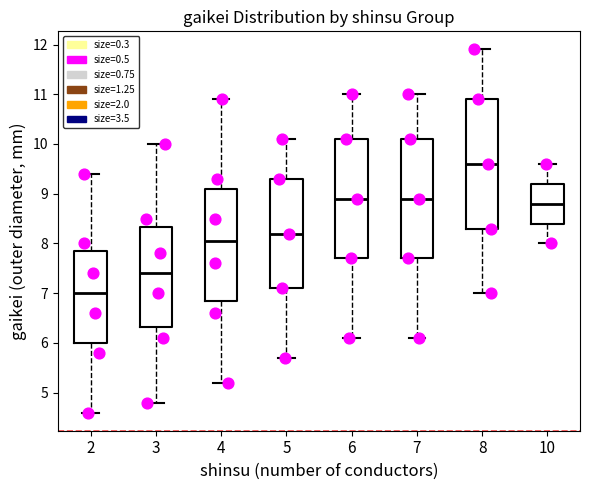

Reading left to right, transcribe this box plot: for each box, give where its median line is, the range the box spans, and where its two whiskers end, as read against the y-axis. The values are not printed on the chart, so give them approximately, as read against the axis.

2: median 7.0, box 6.0 to 7.9, whiskers 4.6 to 9.4
3: median 7.4, box 6.3 to 8.3, whiskers 4.8 to 10.0
4: median 8.1, box 6.9 to 9.1, whiskers 5.2 to 10.9
5: median 8.2, box 7.1 to 9.3, whiskers 5.7 to 10.1
6: median 8.9, box 7.7 to 10.1, whiskers 6.1 to 11.0
7: median 8.9, box 7.7 to 10.1, whiskers 6.1 to 11.0
8: median 9.6, box 8.3 to 10.9, whiskers 7.0 to 11.9
10: median 8.8, box 8.4 to 9.2, whiskers 8.0 to 9.6